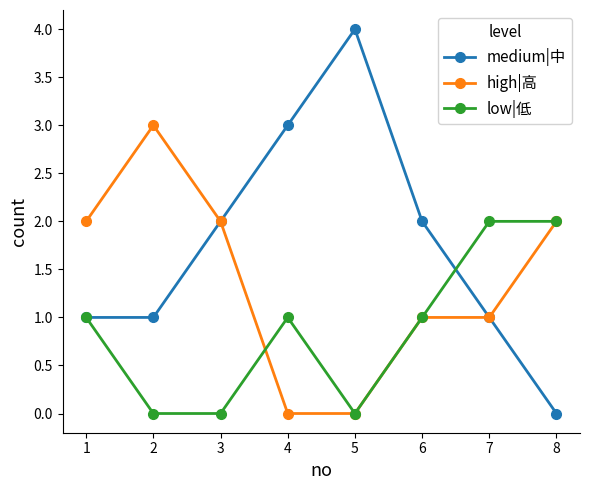

Which label corresponds to the largest value in the chart?

5